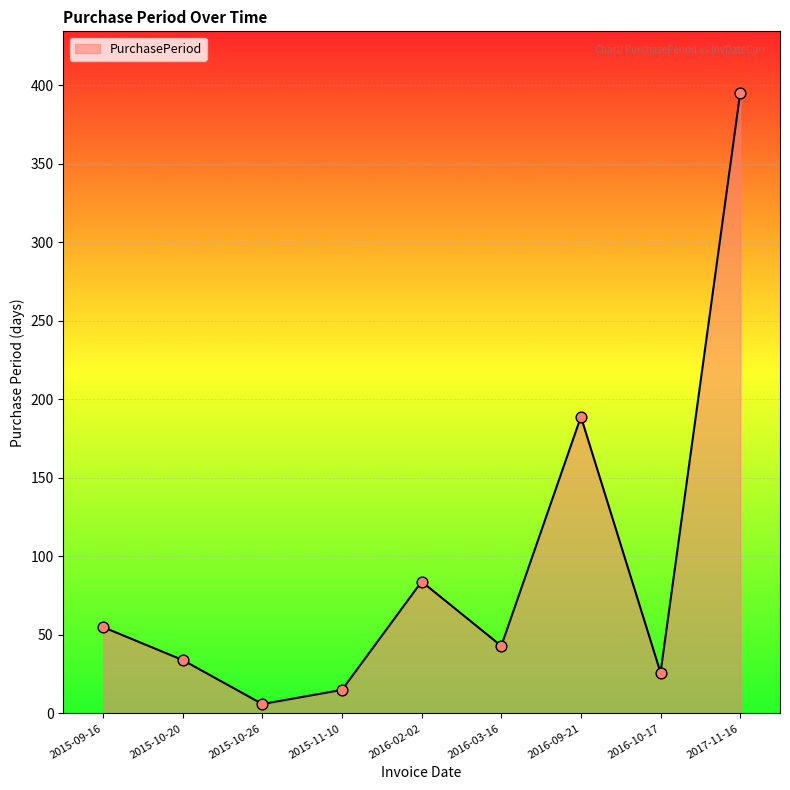

What is the change in value from 2015-11-10 to 2017-11-16?

+380